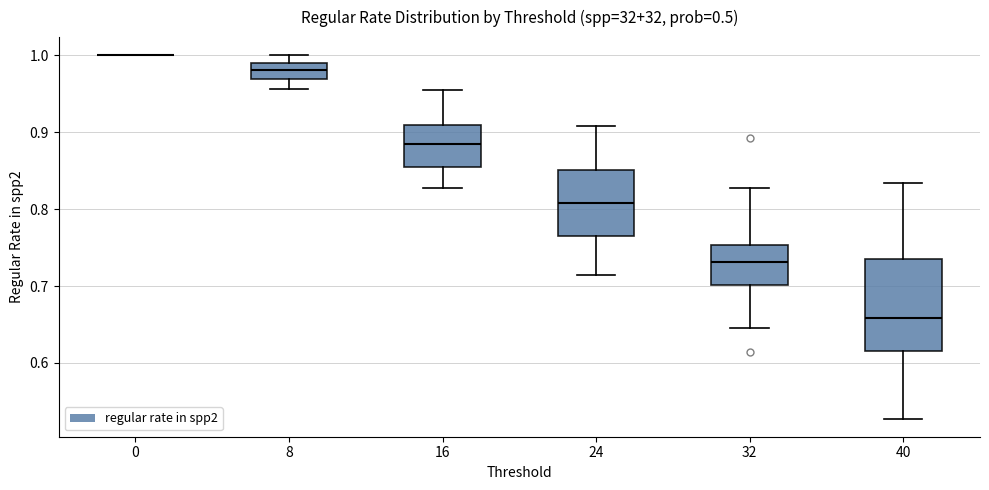

Reading left to right, transcribe this box plot: for each box, give where its median line is, the range the box spans, and where its two whiskers end, as read against the y-axis. The values are not printed on the chart, so give them approximately, as read against the axis.

0: box collapsed to a line at 1.00, whiskers 1.00 to 1.00
8: median 0.98, box 0.97 to 0.99, whiskers 0.96 to 1.00
16: median 0.88, box 0.85 to 0.91, whiskers 0.83 to 0.96
24: median 0.81, box 0.77 to 0.85, whiskers 0.71 to 0.91
32: median 0.73, box 0.70 to 0.75, whiskers 0.65 to 0.83
40: median 0.66, box 0.62 to 0.74, whiskers 0.53 to 0.83